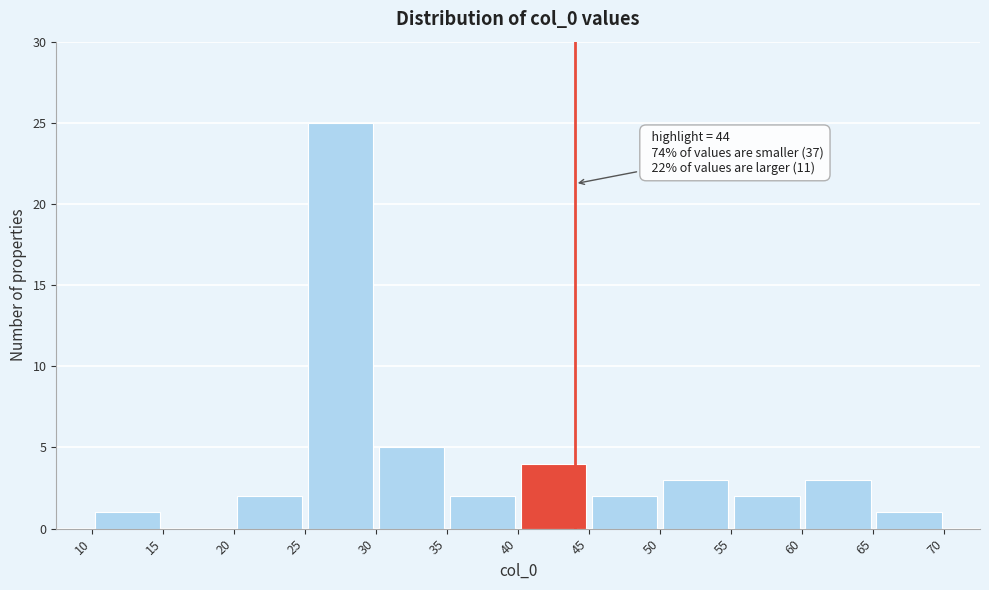

Over which range of the x-axis is the bar tallest?

25 to 30